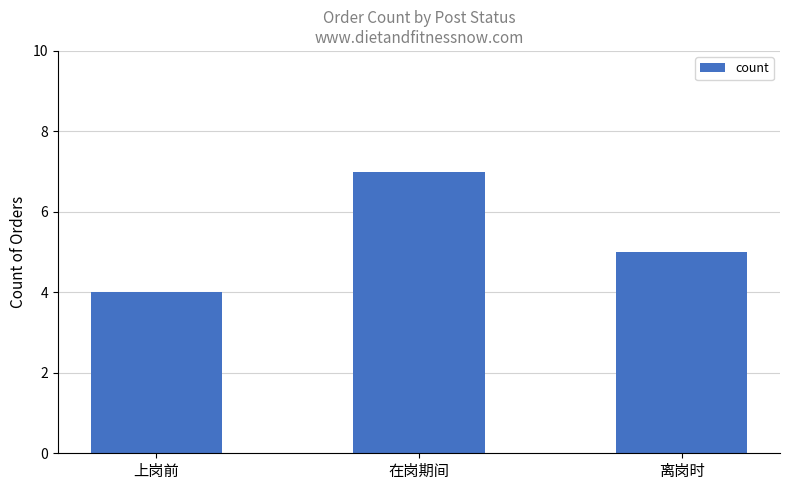

What is the label of the 1st bar from the right?

离岗时